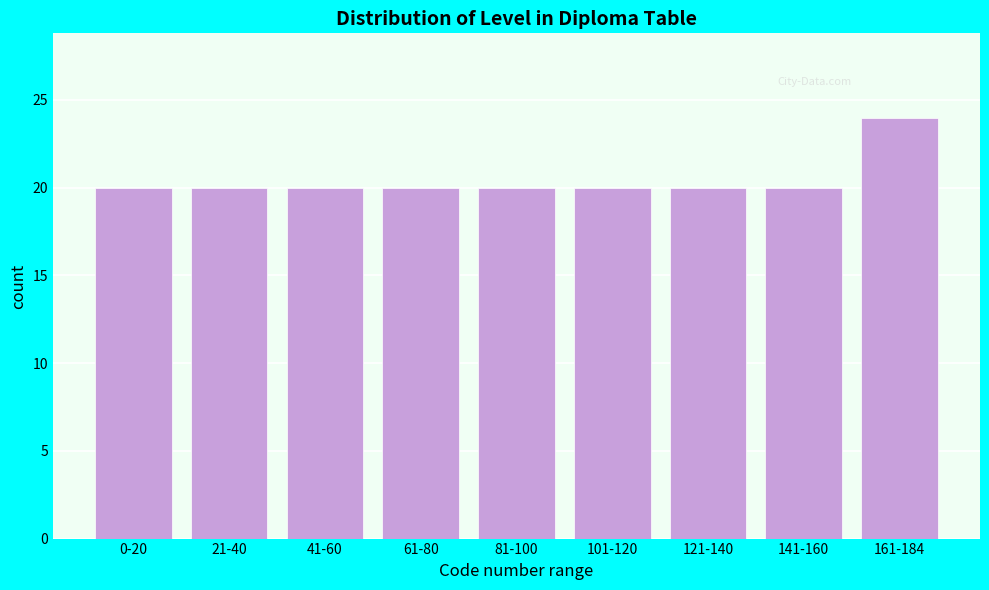

Reading left to right, transcribe all the data shown in this chart.

20	20	20	20	20	20	20	20	24